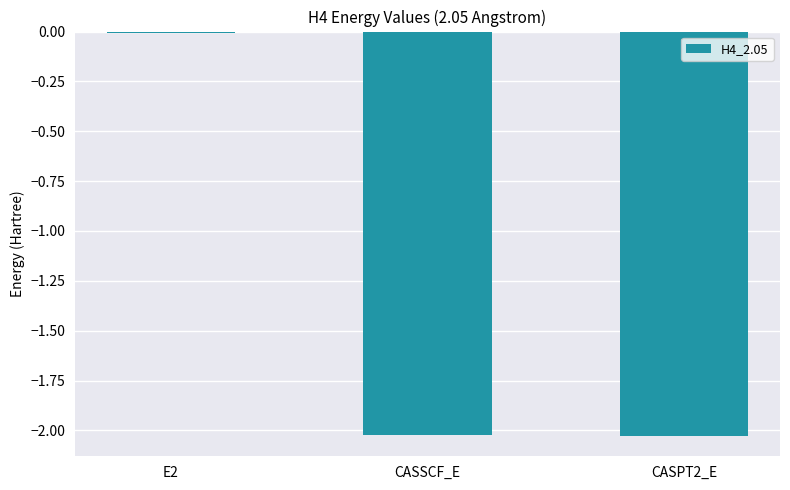

Which label corresponds to the largest value in the chart?

E2